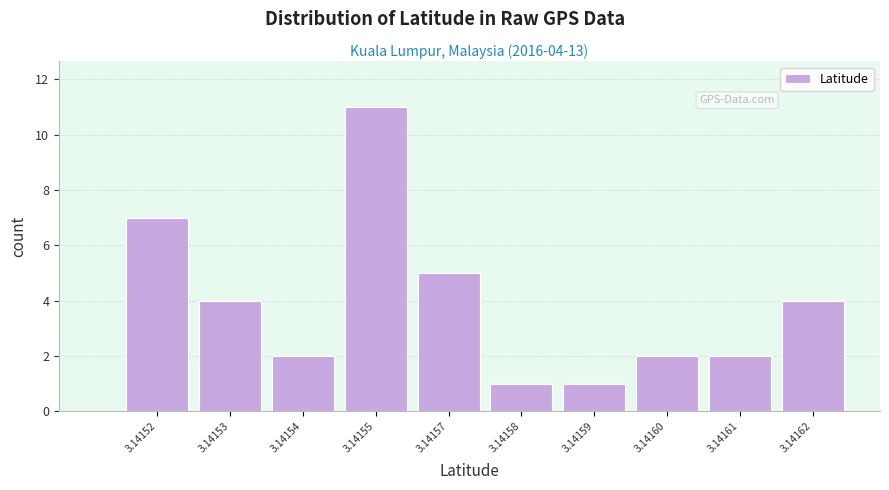

Reading left to right, list all the values displayed in this chart.

7	4	2	11	5	1	1	2	2	4